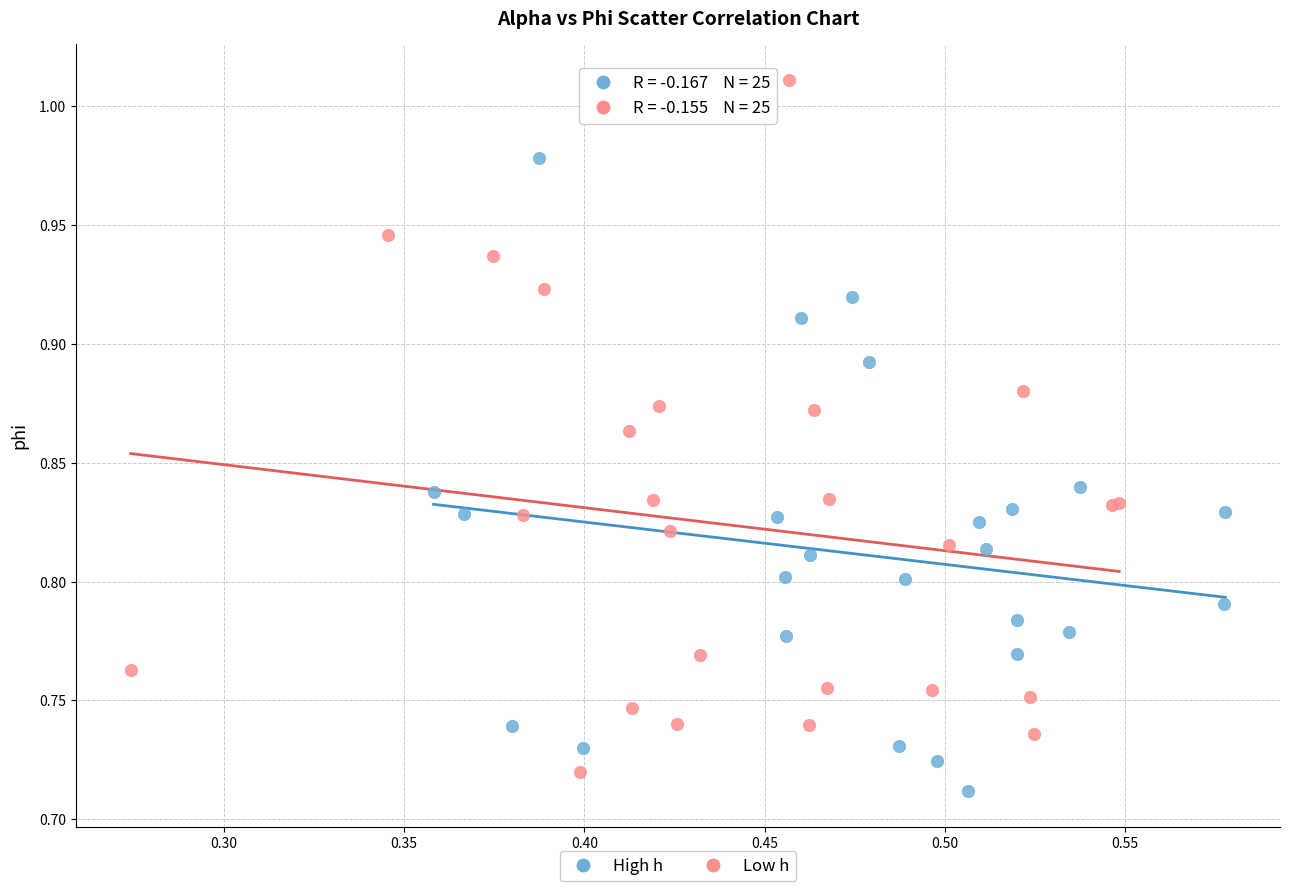

Which series has the widest spread of Y values?

Low h